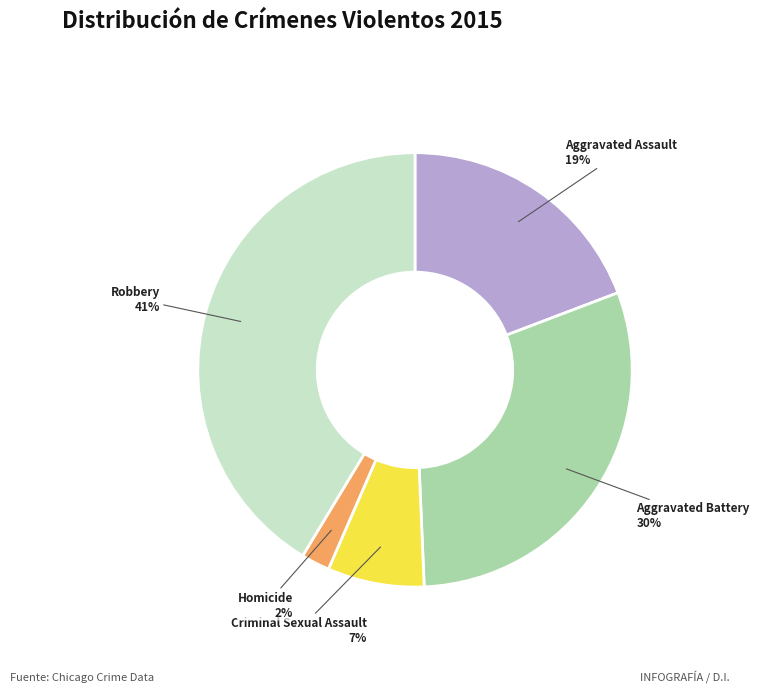

True or false: Homicide accounts for 2% of the total.

True